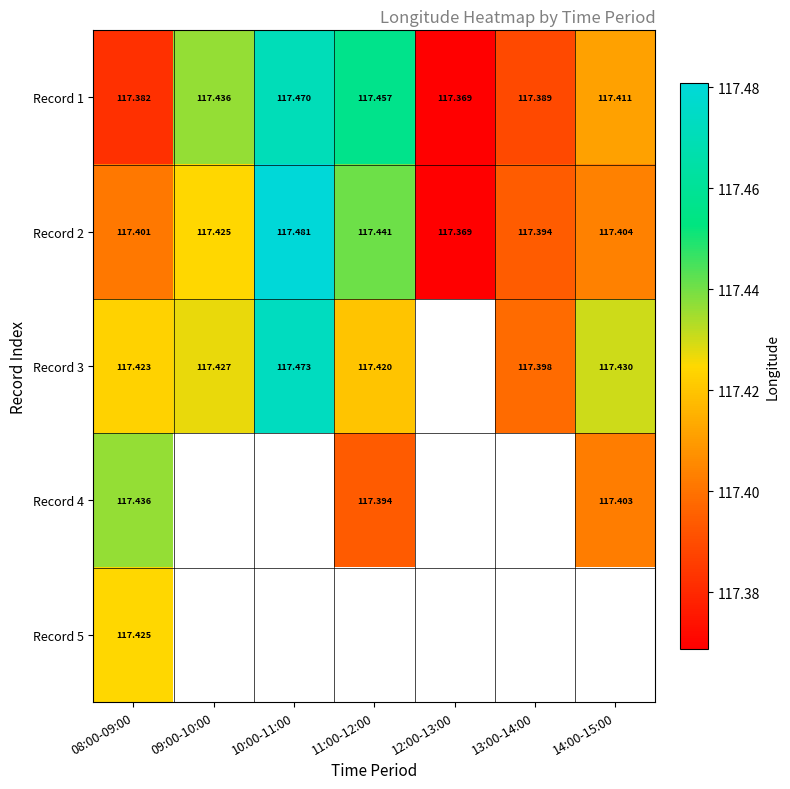

At which category is the sum across all series the highest?

08:00-09:00